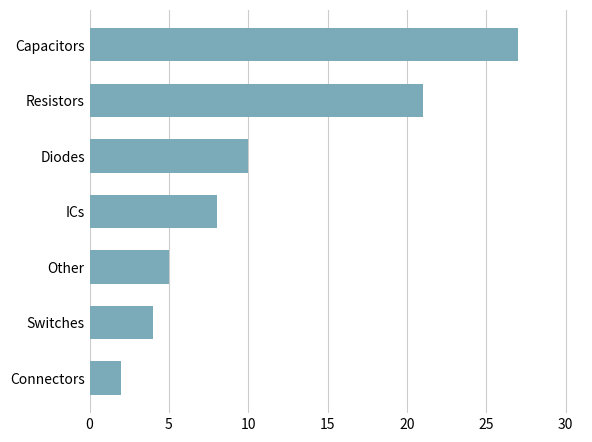

What is the change in value from Other to ICs?

+3